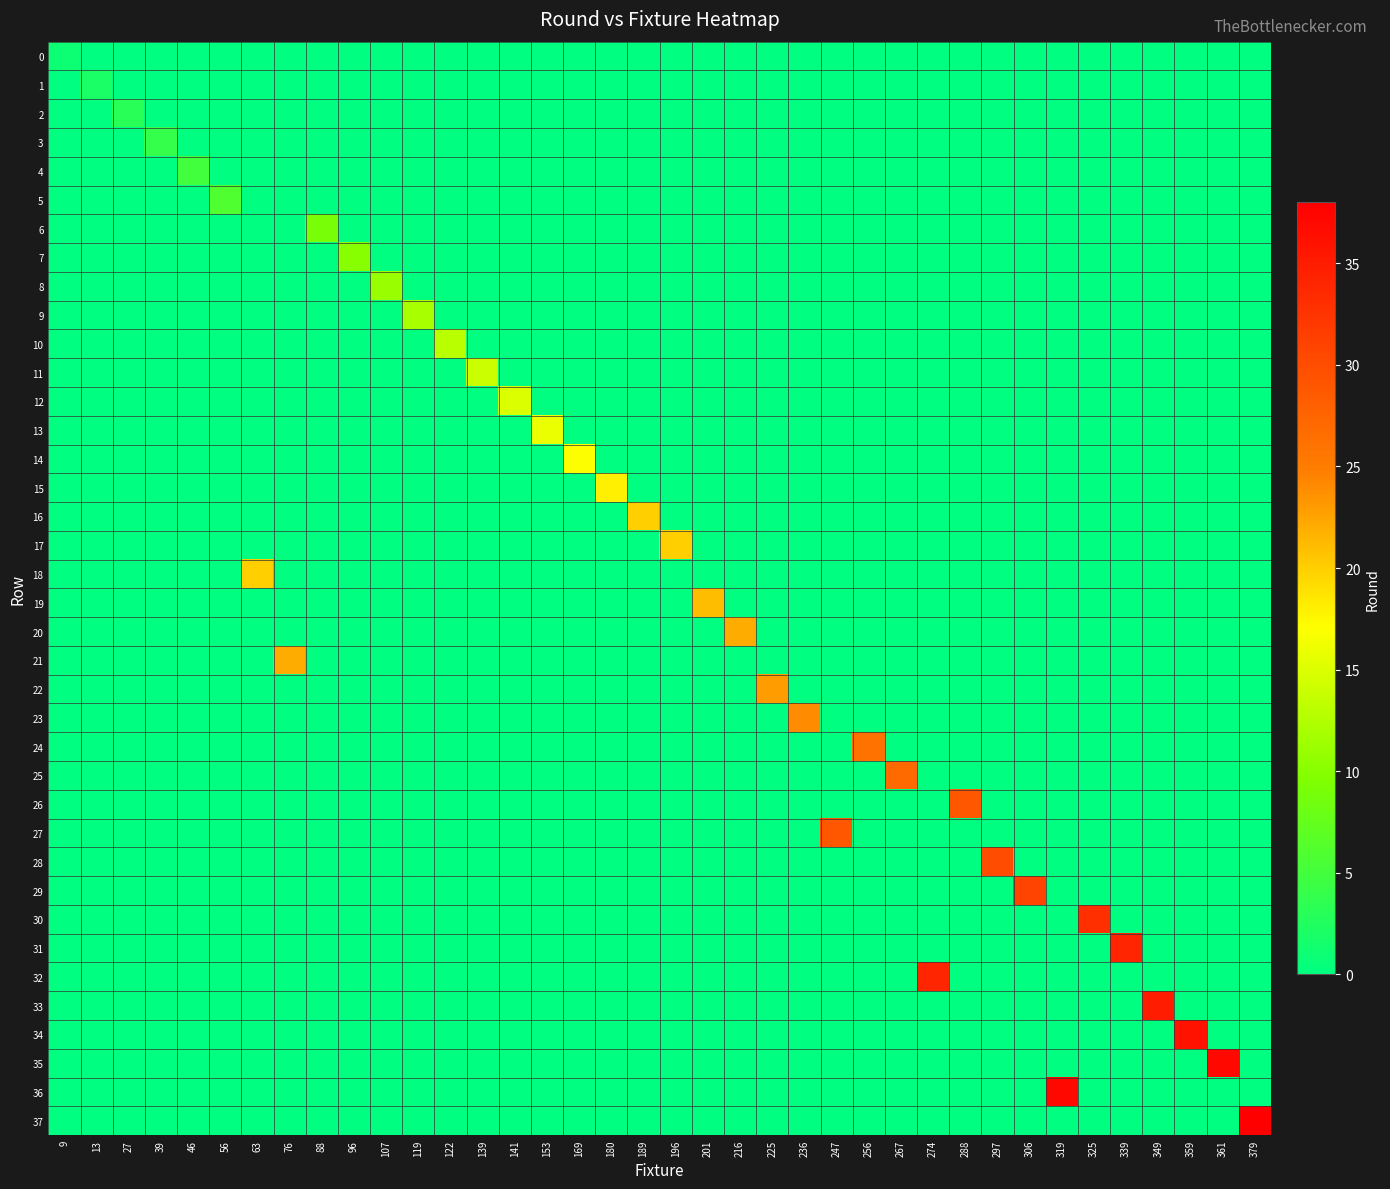

Between 247 and 153, which is larger?

247